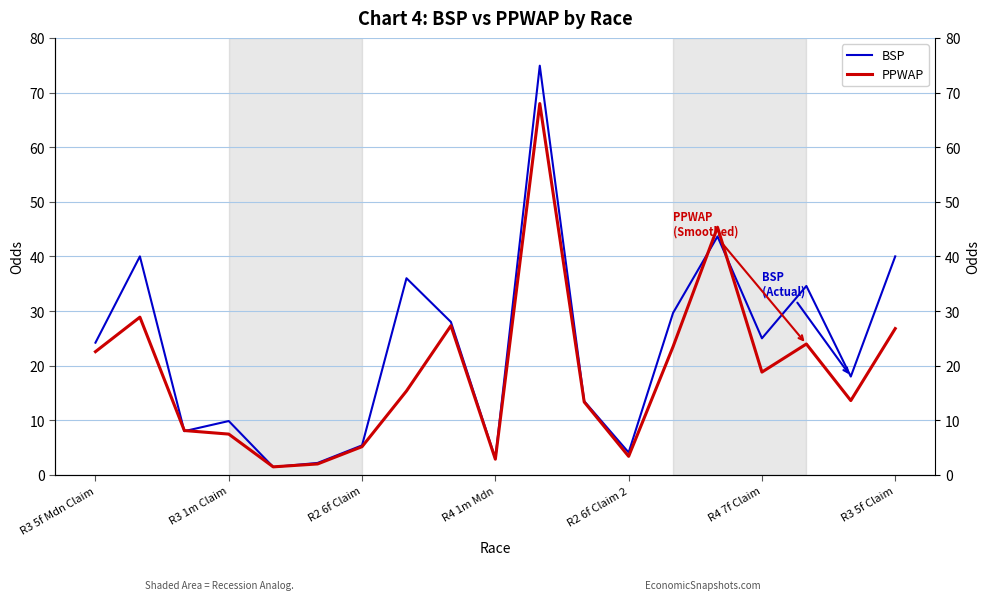

True or false: PPWAP has more than 1 interior local peaks.

True